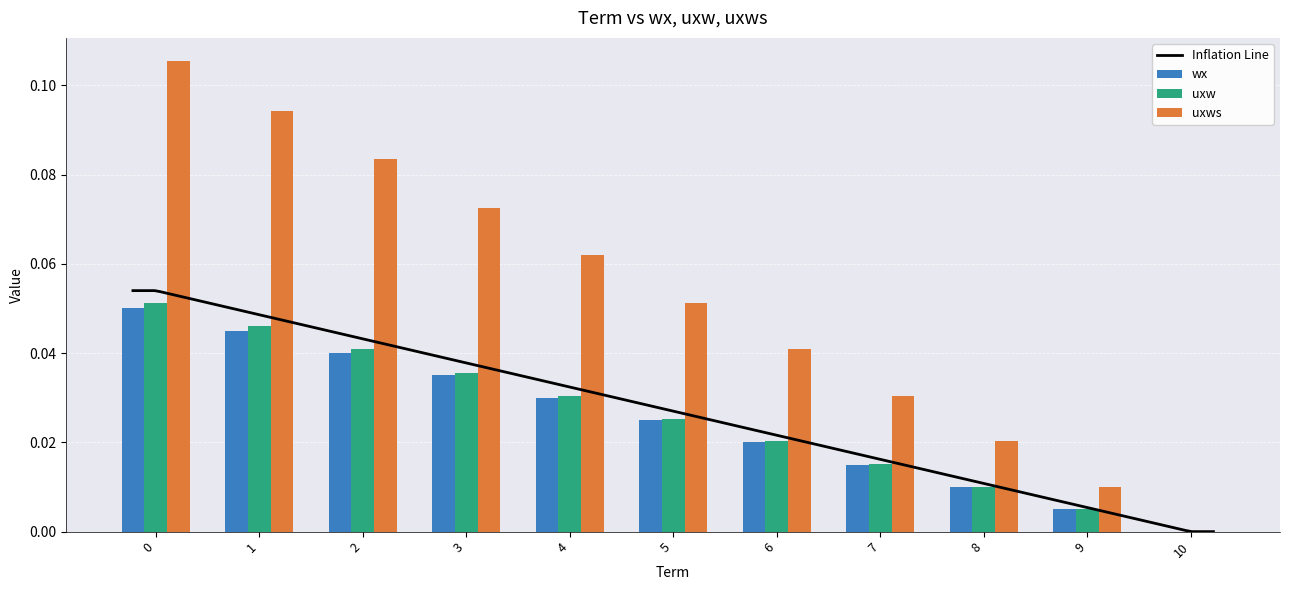

At which label is uxw closest to 0?

10